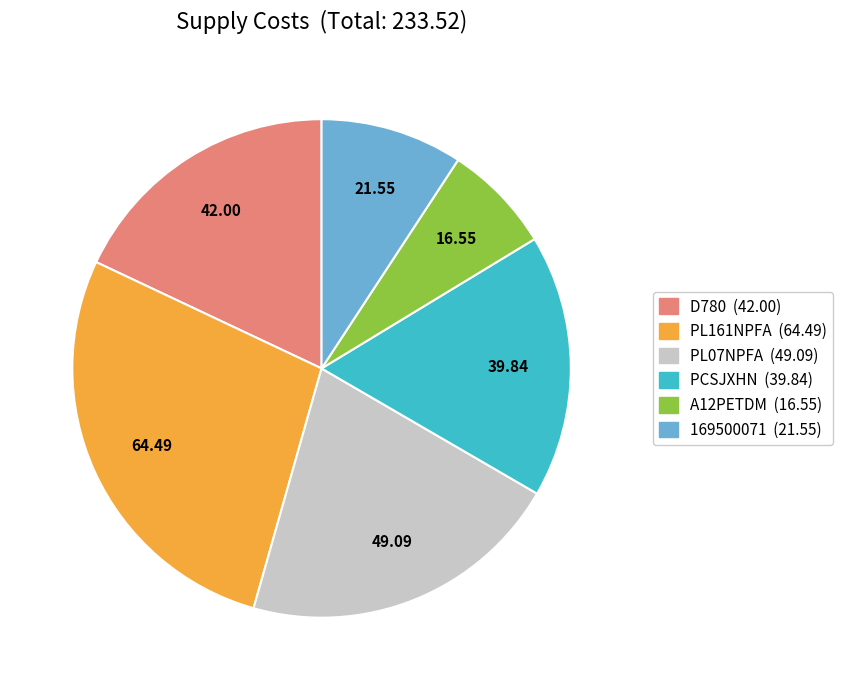

Which slice is the largest?

PL161NPFA